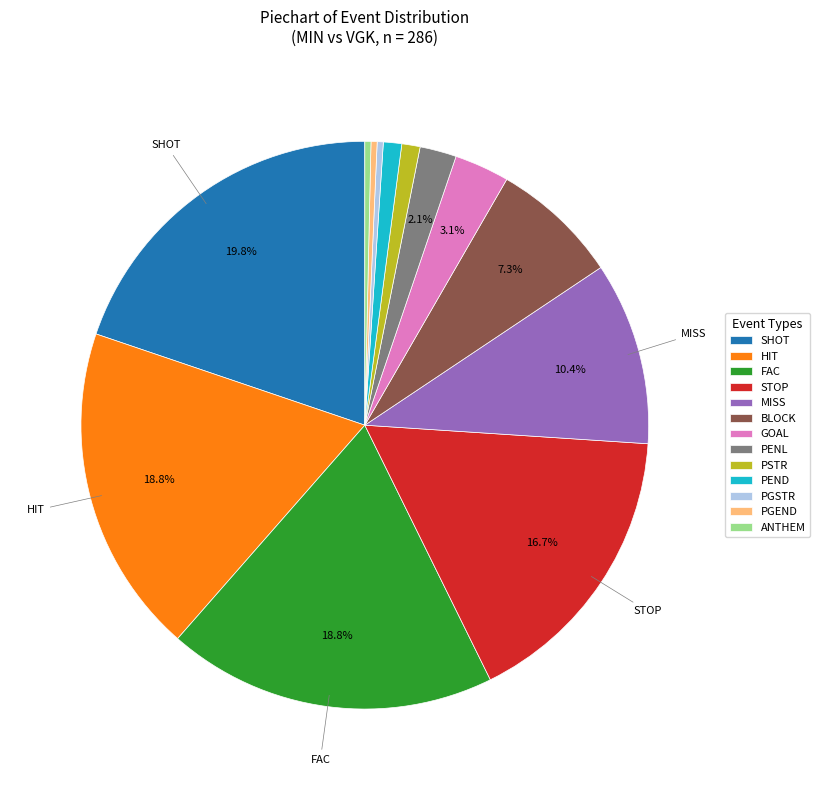

Does any single category account for the majority?

No